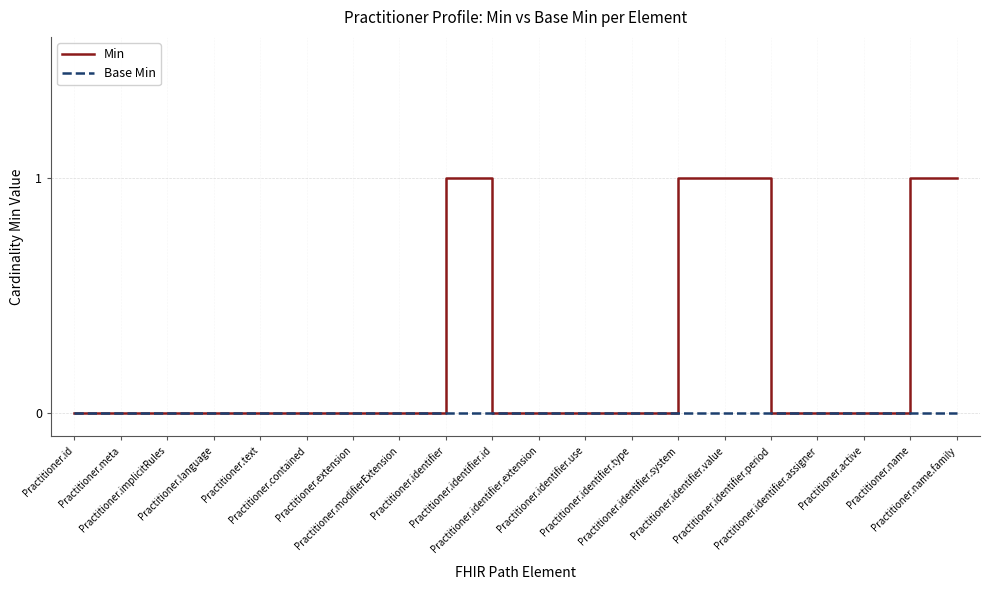

Which series has the largest range (max minus min)?

Min